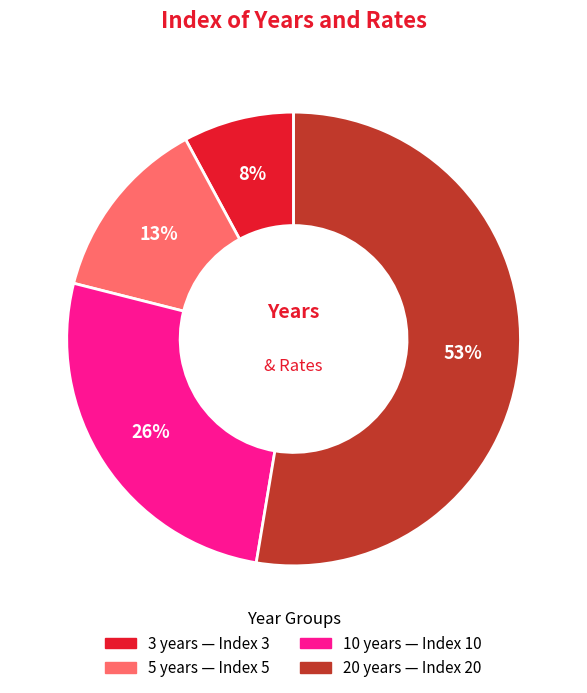

Combined, do 10 years and 20 years account for over 50%?

Yes